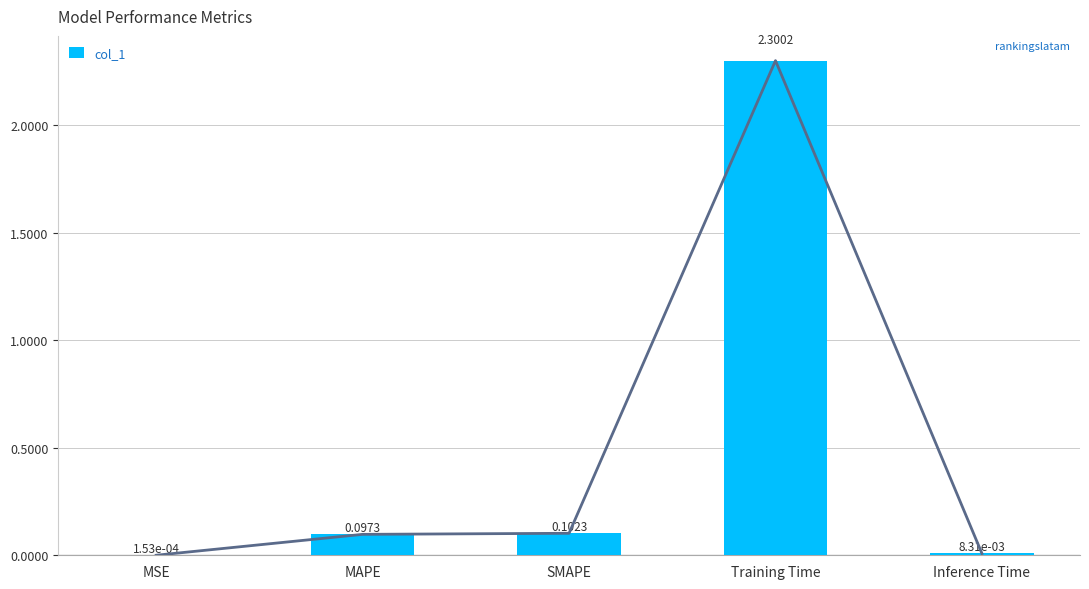

What is the difference between the maximum and minimum values?

2.3